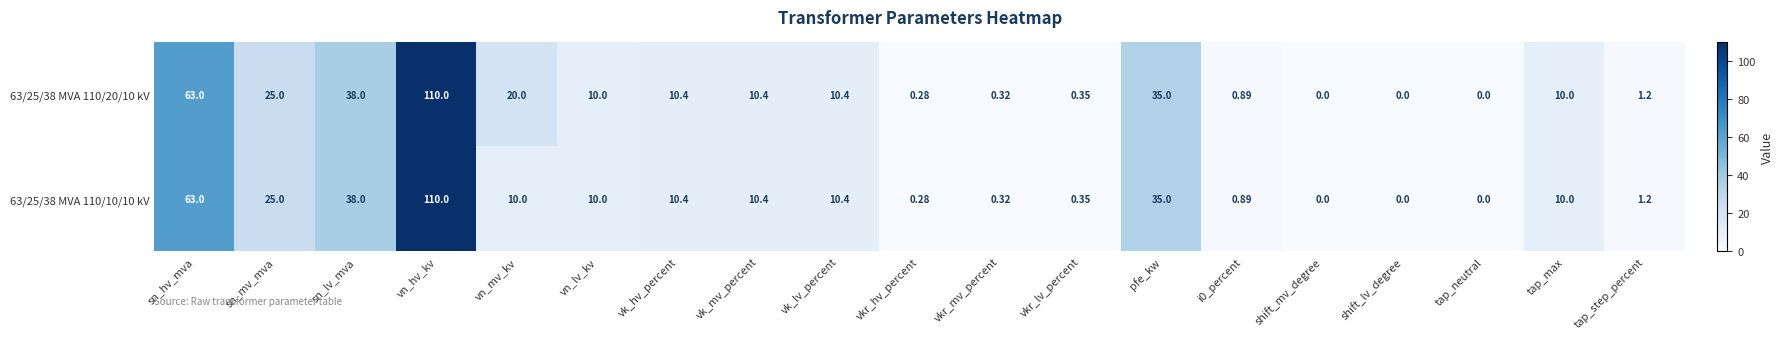

At which label is 63/25/38 MVA 110/20/10 kV closest to 55?

sn_hv_mva